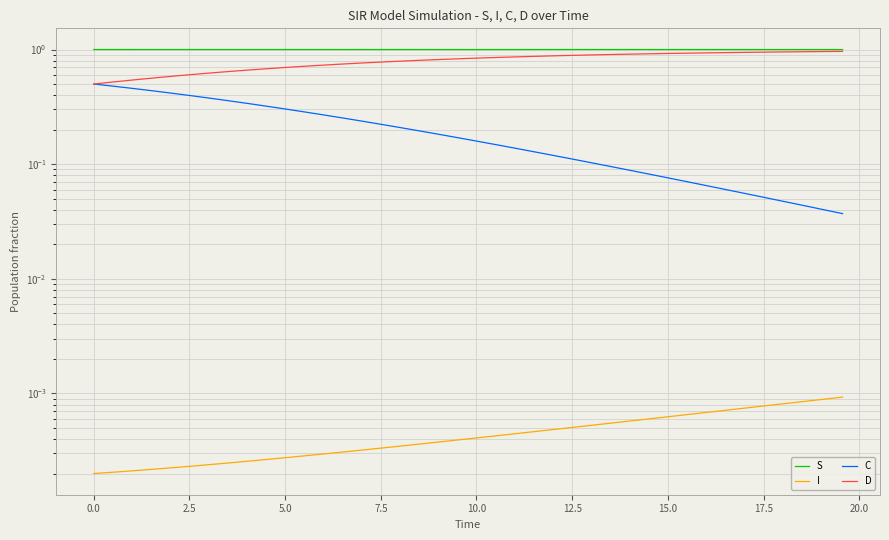

Reading left to right, list all the values displayed in this chart.

S: 1.0	1.0	1.0	1.0	1.0	1.0	1.0	1.0	1.0	1.0	1.0	1.0	1.0	1.0	1.0	1.0	1.0	1.0	1.0	1.0	1.0	1.0	1.0	1.0	1.0	1.0	1.0	1.0	1.0	1.0	1.0	1.0	1.0	1.0	1.0	1.0	1.0	1.0	1.0	1.0
I: 0.0	0.0	0.0	0.0	0.0	0.0	0.0	0.0	0.0	0.0	0.0	0.0	0.0	0.0	0.0	0.0	0.0	0.0	0.0	0.0	0.0	0.0	0.0	0.0	0.0	0.0	0.0	0.0	0.0	0.0	0.0	0.0	0.0	0.0	0.0	0.0	0.0	0.0	0.0	0.0
C: 0.5	0.5	0.5	0.4	0.4	0.4	0.4	0.4	0.3	0.3	0.3	0.3	0.3	0.3	0.2	0.2	0.2	0.2	0.2	0.2	0.2	0.1	0.1	0.1	0.1	0.1	0.1	0.1	0.1	0.1	0.1	0.1	0.1	0.1	0.1	0.1	0.0	0.0	0.0	0.0
D: 0.5	0.5	0.5	0.6	0.6	0.6	0.6	0.6	0.7	0.7	0.7	0.7	0.7	0.7	0.8	0.8	0.8	0.8	0.8	0.8	0.8	0.9	0.9	0.9	0.9	0.9	0.9	0.9	0.9	0.9	0.9	0.9	0.9	0.9	0.9	0.9	1.0	1.0	1.0	1.0